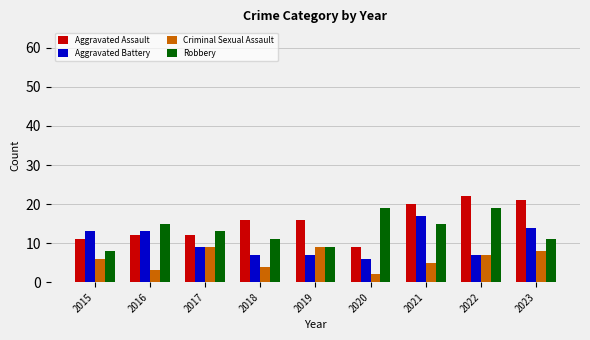

What is the total value across all series at 2023?

54